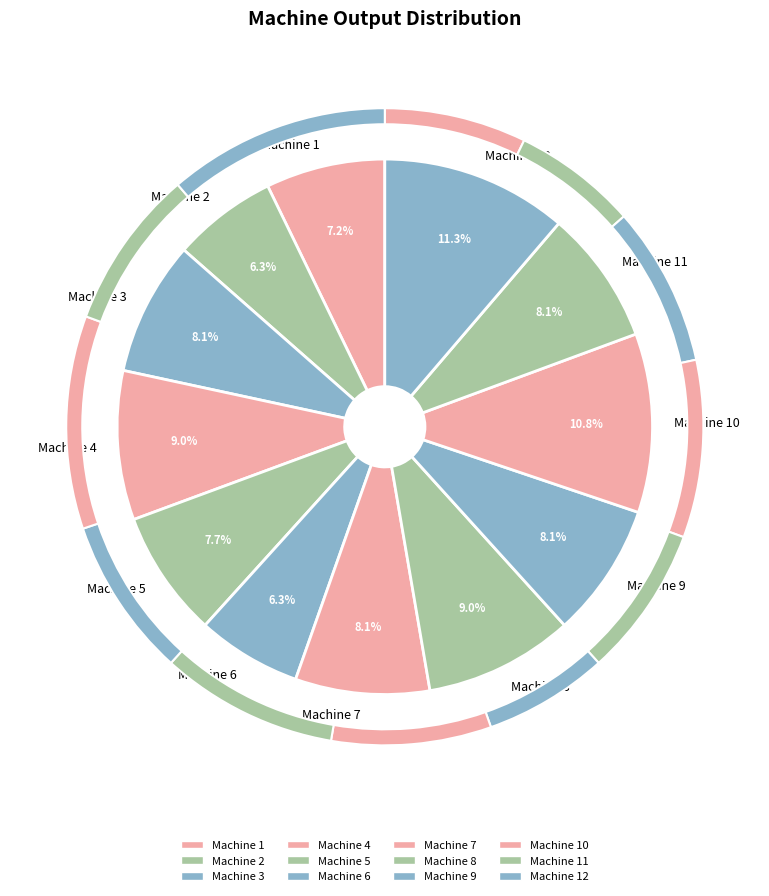

Rank the categories by value from highest to lowest.

Machine 12, Machine 10, Machine 4, Machine 8, Machine 3, Machine 7, Machine 9, Machine 11, Machine 5, Machine 1, Machine 2, Machine 6